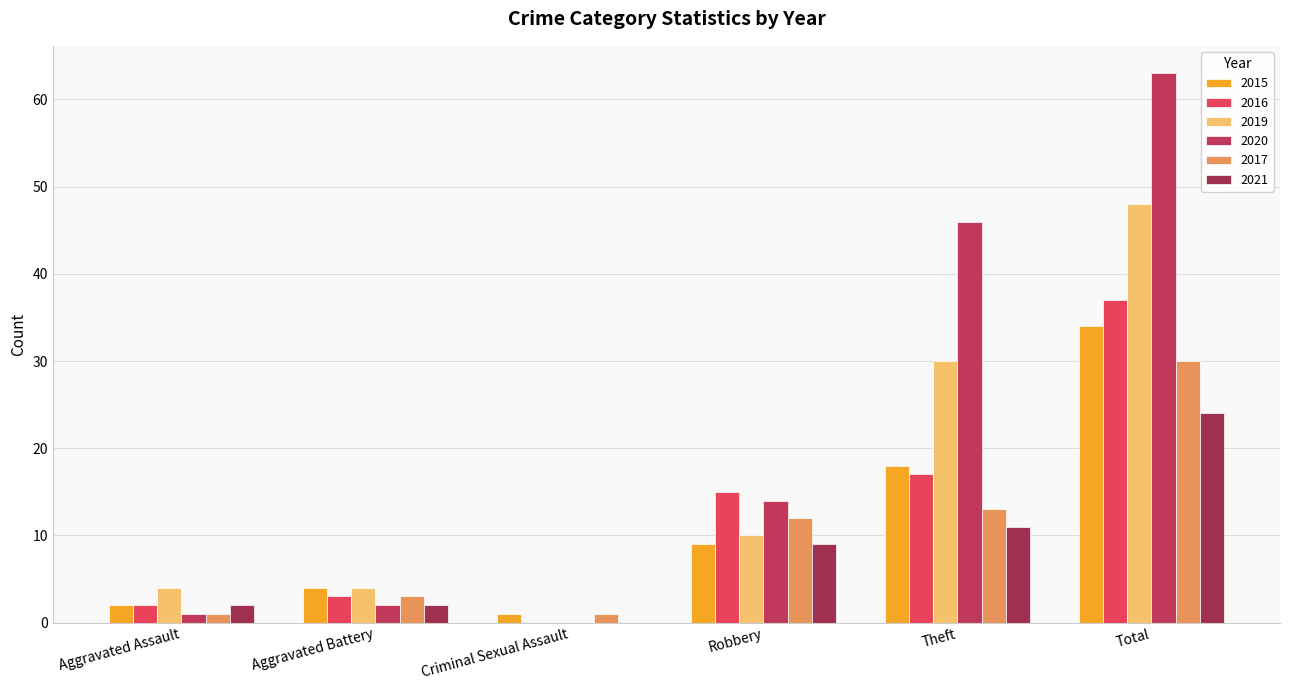

Where does the 2020 series first go above 14?

Theft